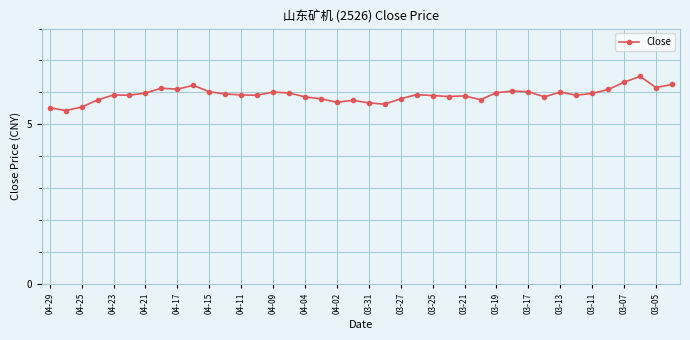

What is the average value?

5.9